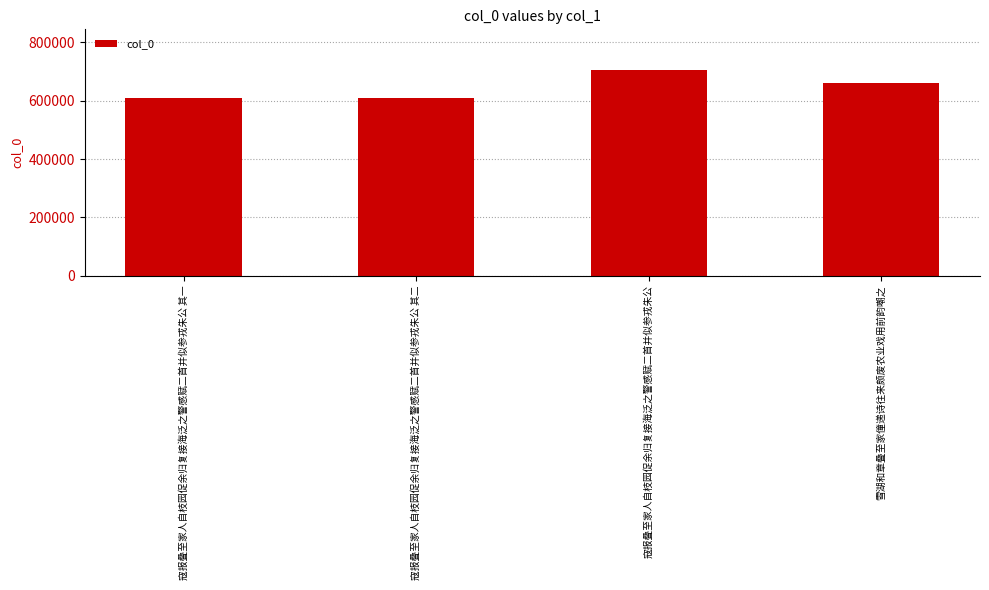

What is the average value?

645982